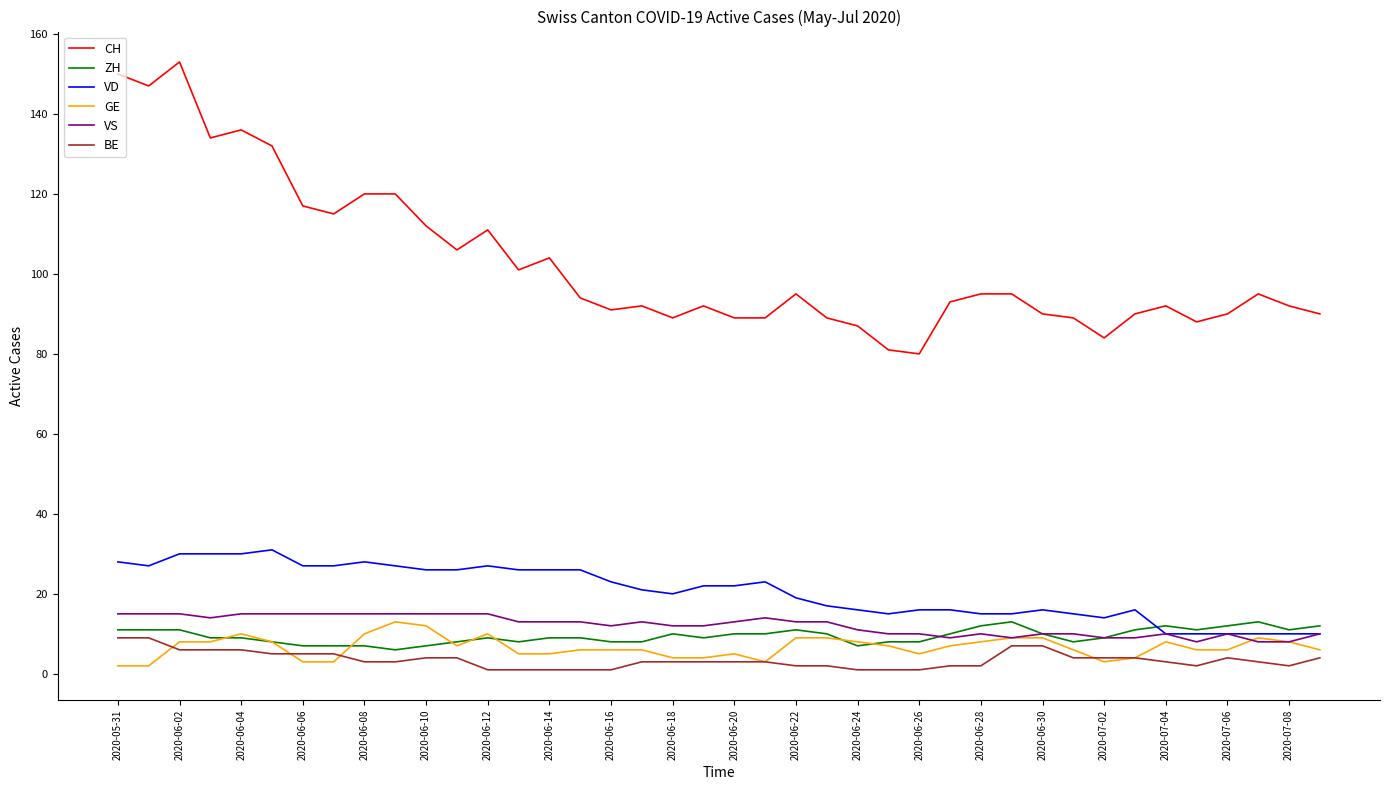

Which series has the largest total across all categories?

CH